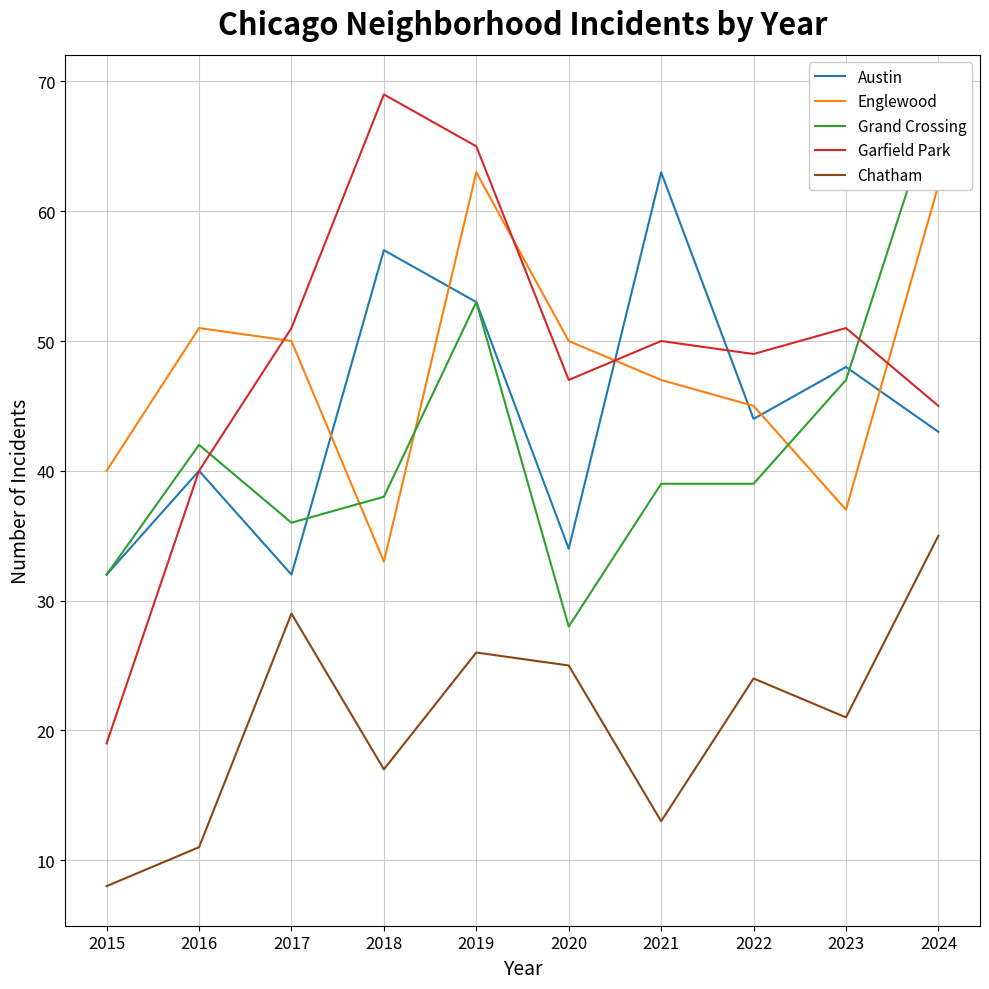

What is the value of the Austin point at the 6th from the left?

34